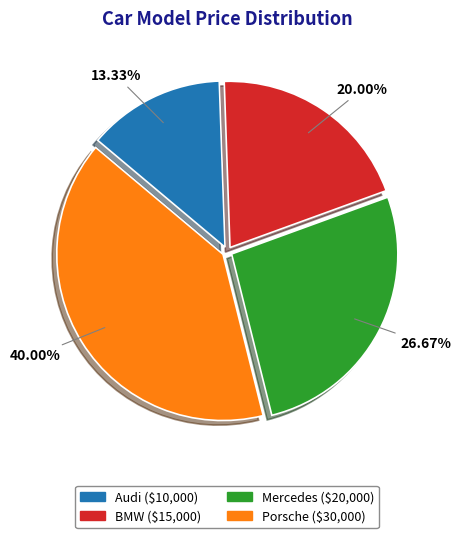

To the nearest percent, what is the average slice percentage?

25%